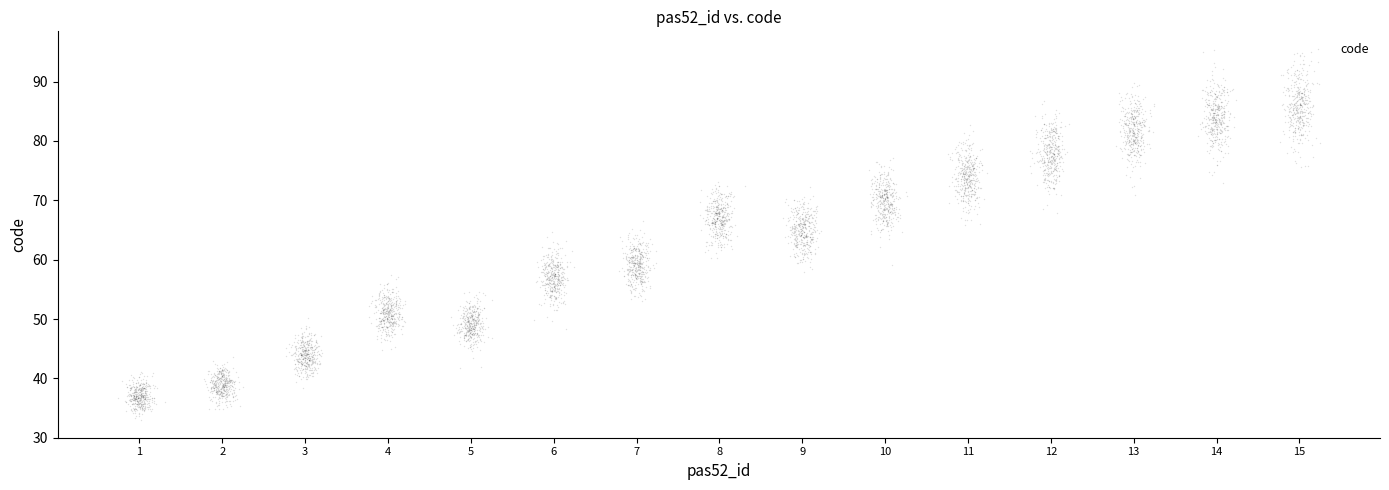

What is the range of Y values (max minus min)?

44.1